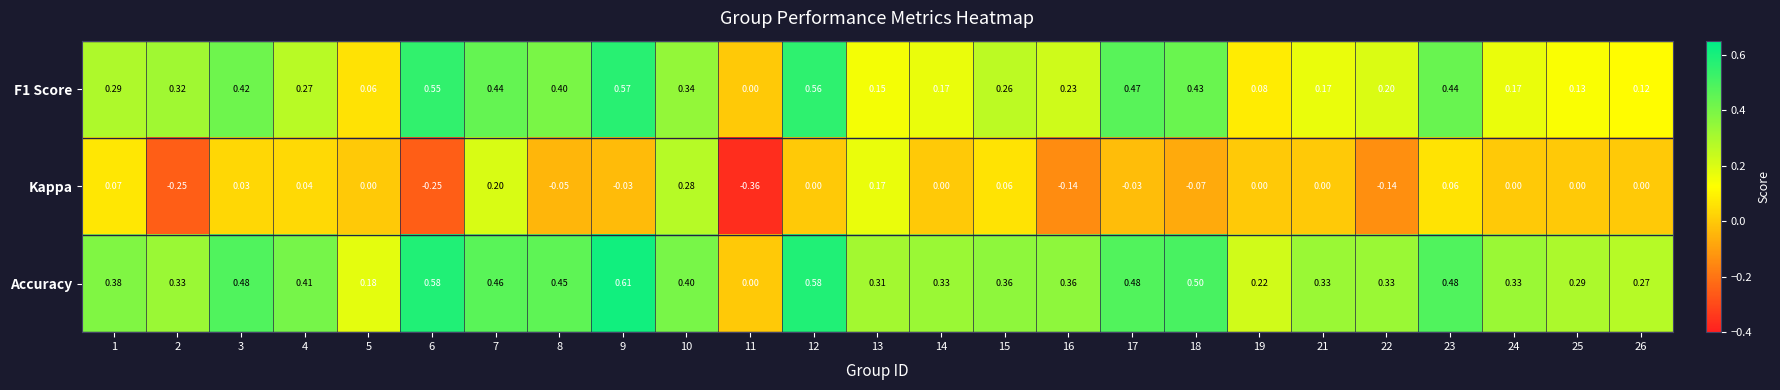

List the series in order of their peak value, highest first.

Accuracy, F1 Score, Kappa